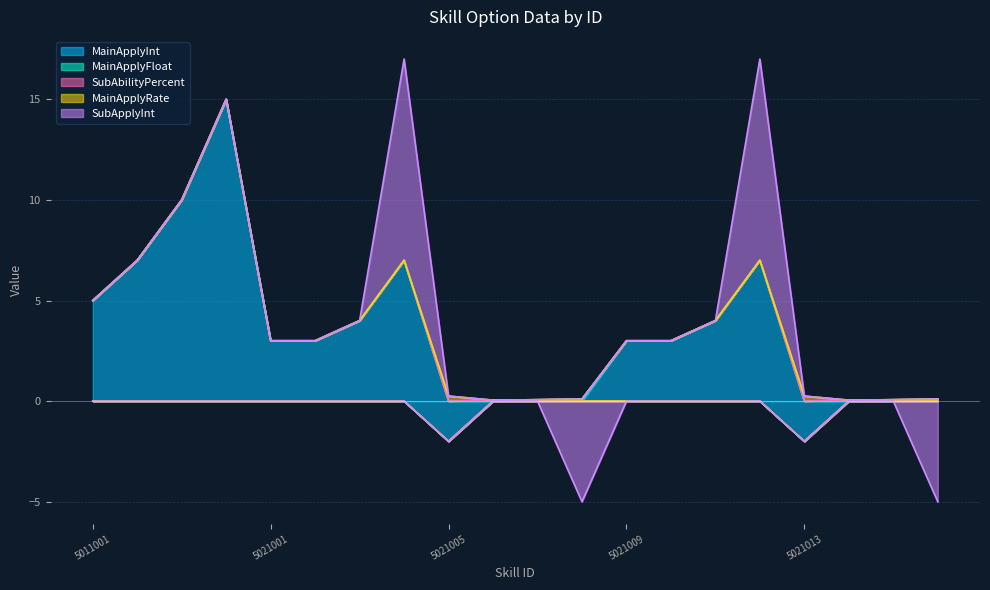

True or false: MainApplyFloat has more than 1 interior local peaks.

False